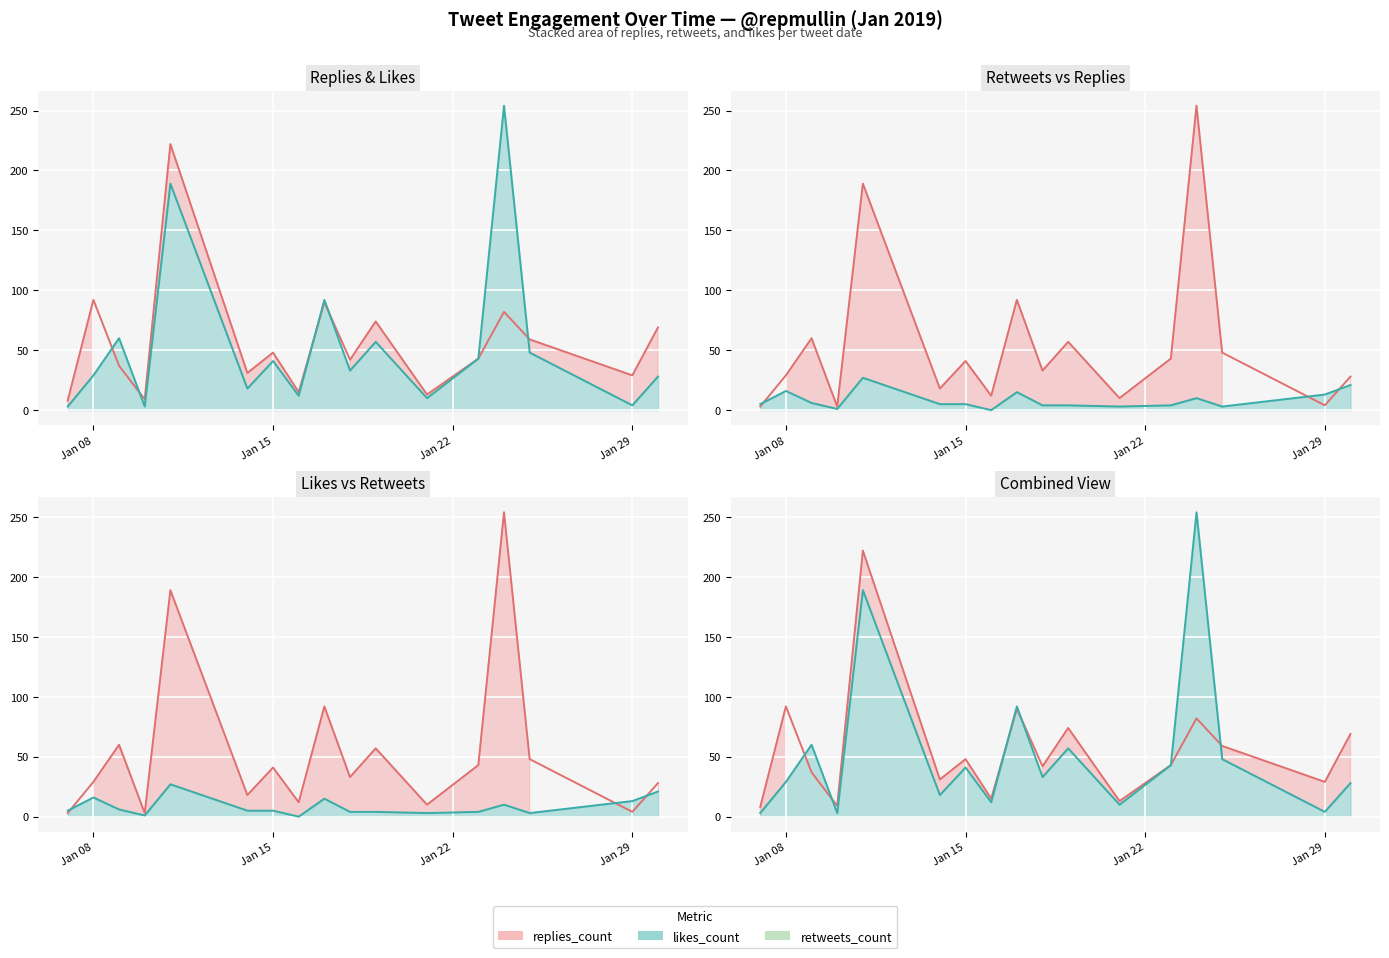

What is the difference between the second highest and second lowest values in the retweets_count_line series?

20